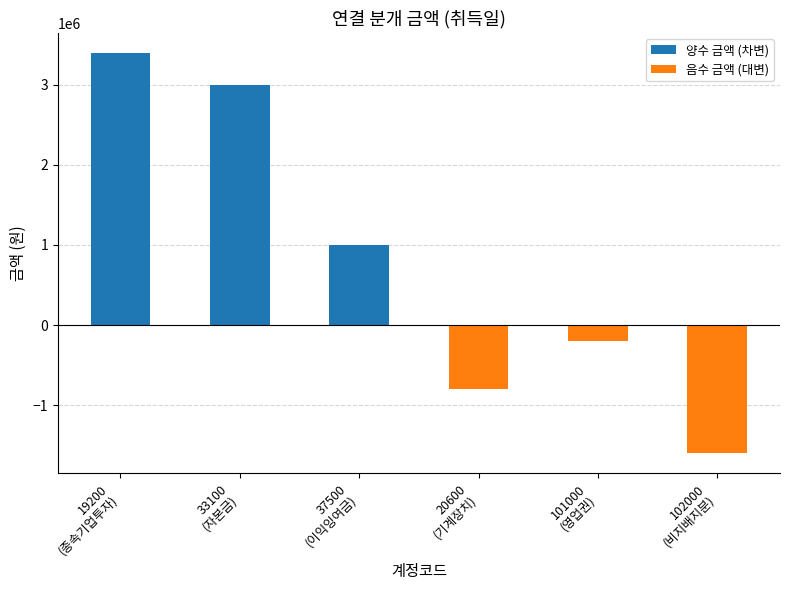

What is the value of the 1st bar from the left?

3400000